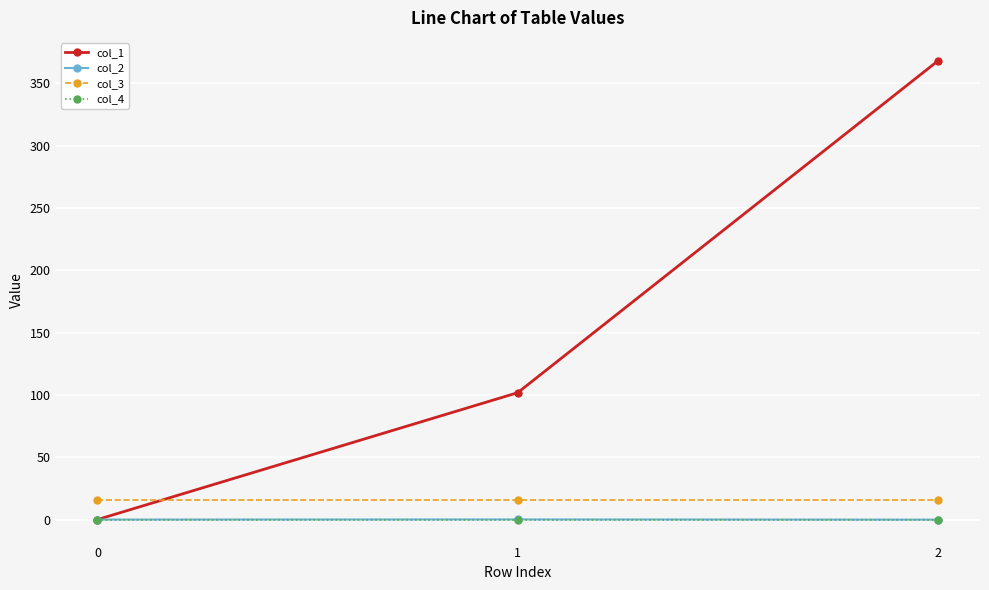

What is the total value across all series at 1?

117.9